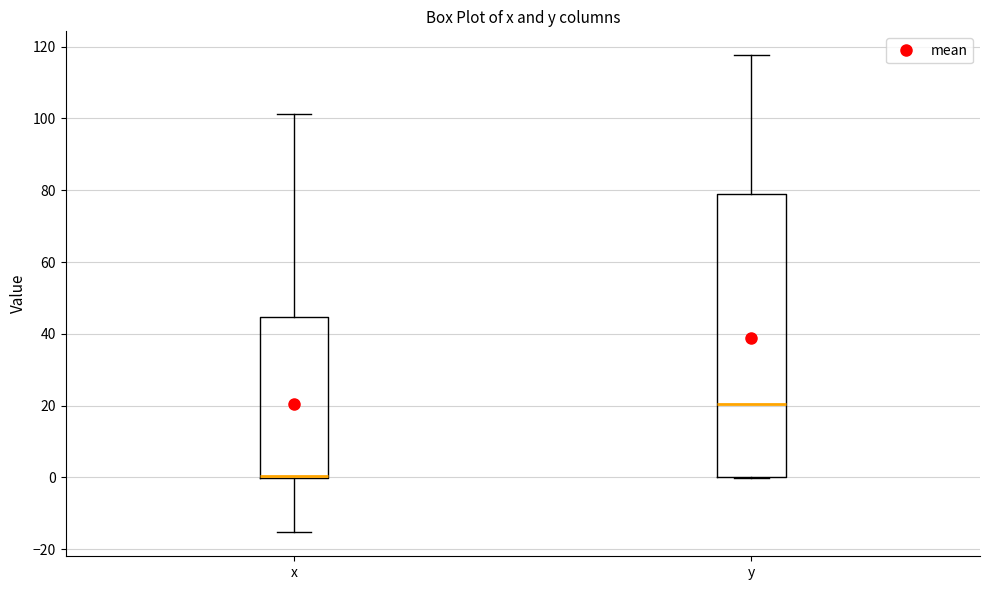

Which box is the tallest, from its lower edge to its upper edge?

y